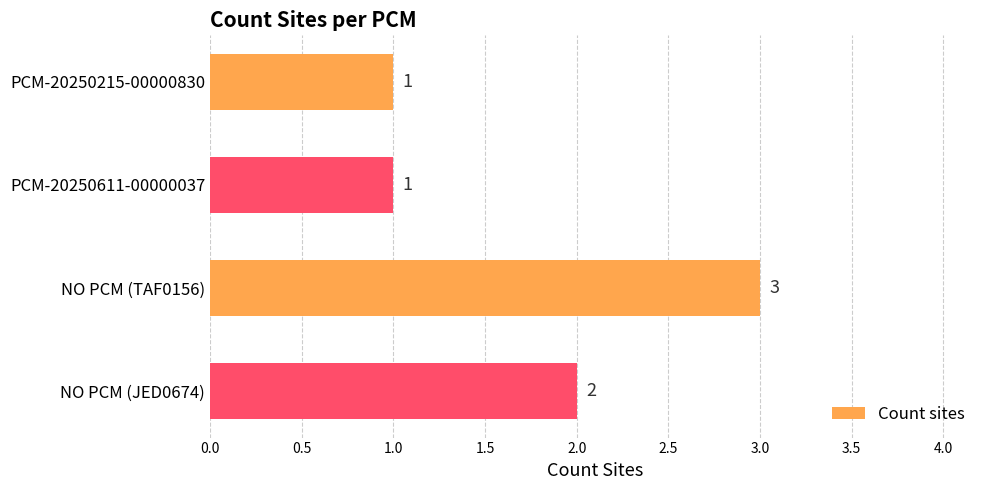

The value at PCM-20250215-00000830 is 1. True or false?

True